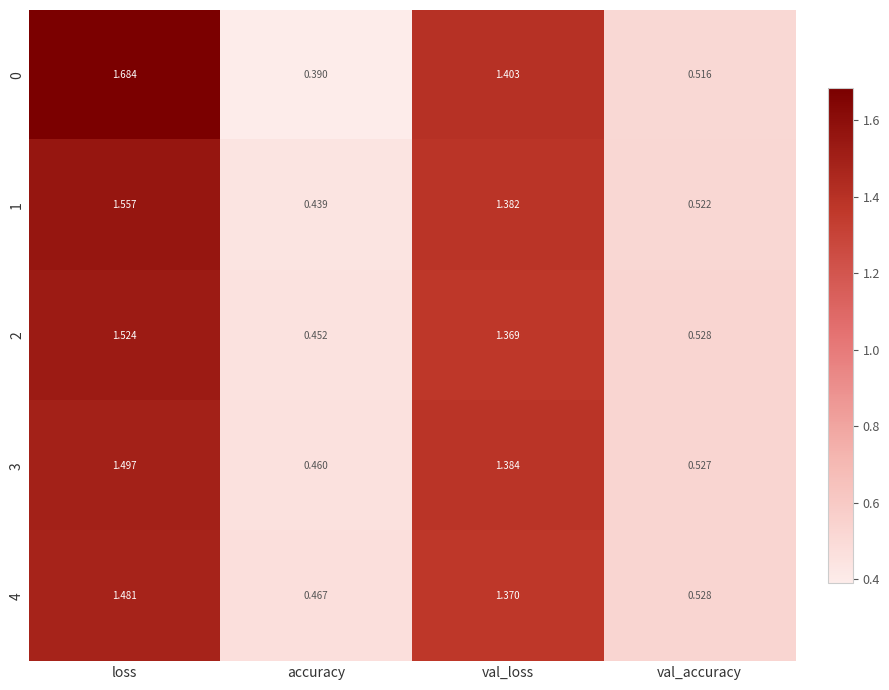

Rank the categories by 1 value from lowest to highest.

accuracy, val_accuracy, val_loss, loss